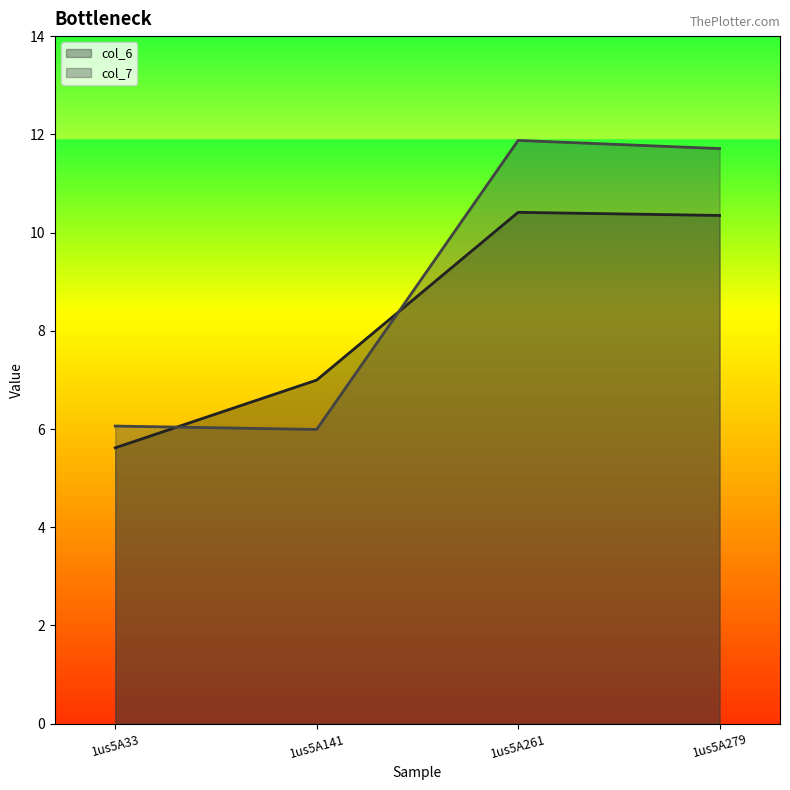

The col_7 series shows 6.1 at 1us5A33. True or false?

True